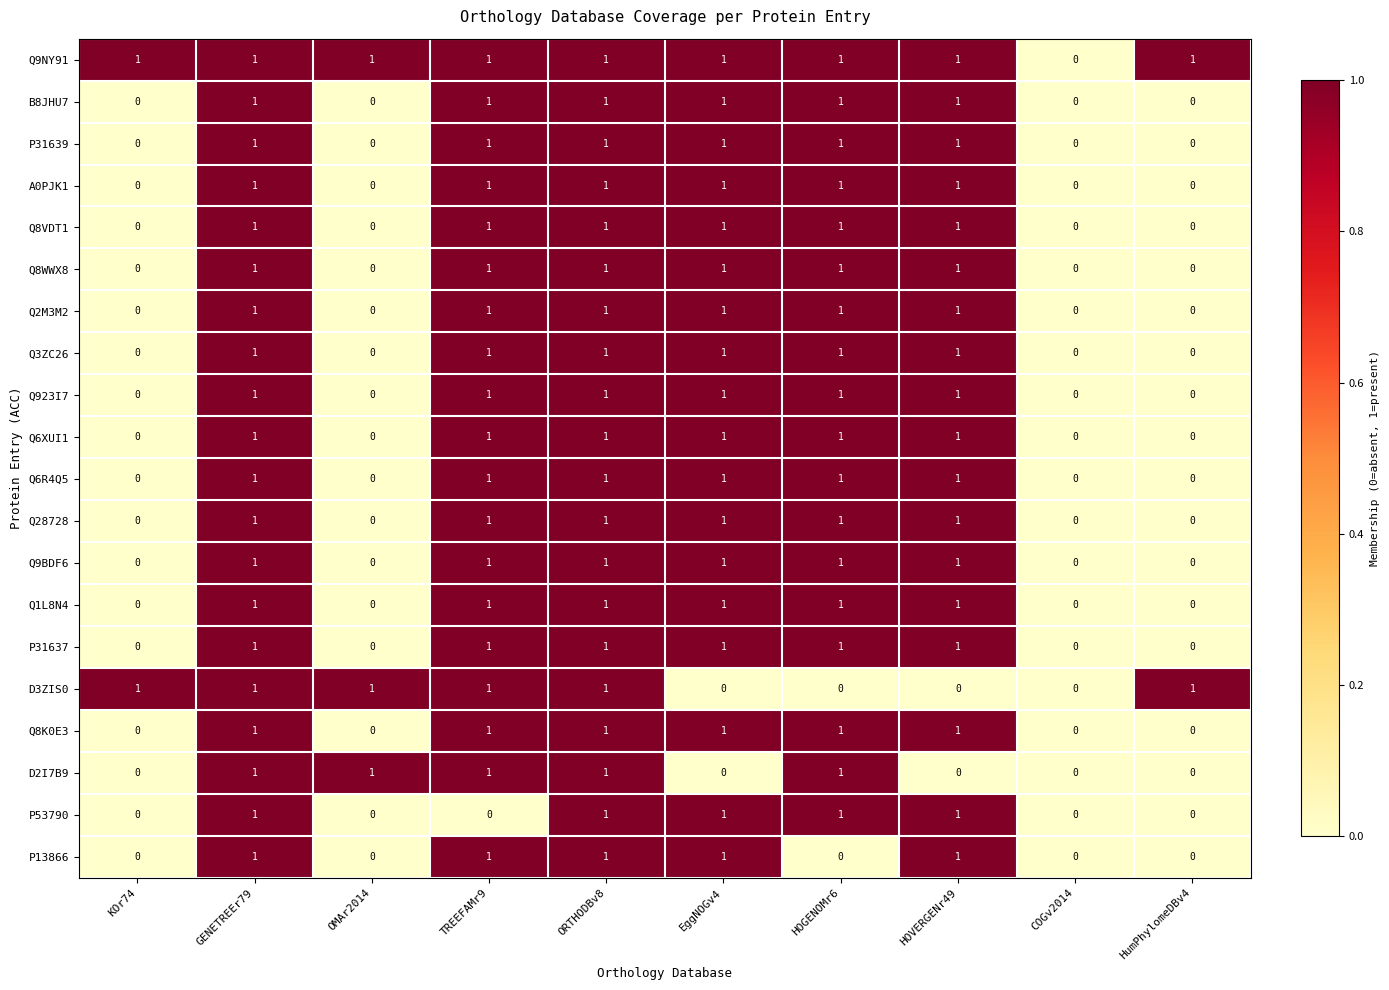

How many P31639 values are between 0 and 1?

10